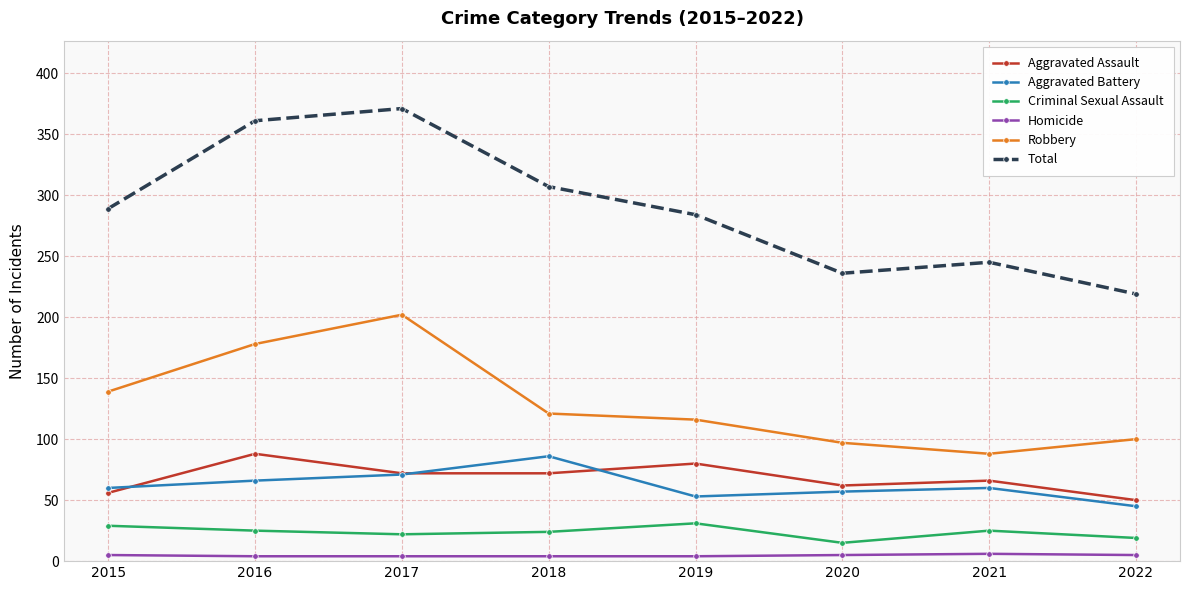

What is the difference between the Aggravated Assault values at 2020 and 2016?

26